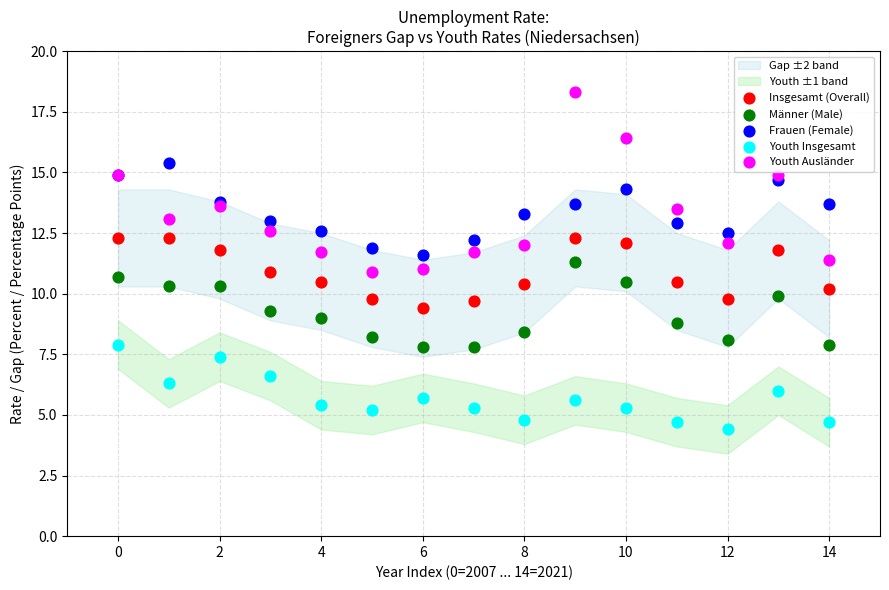

Which series has the widest spread of Y values?

Youth Ausländer